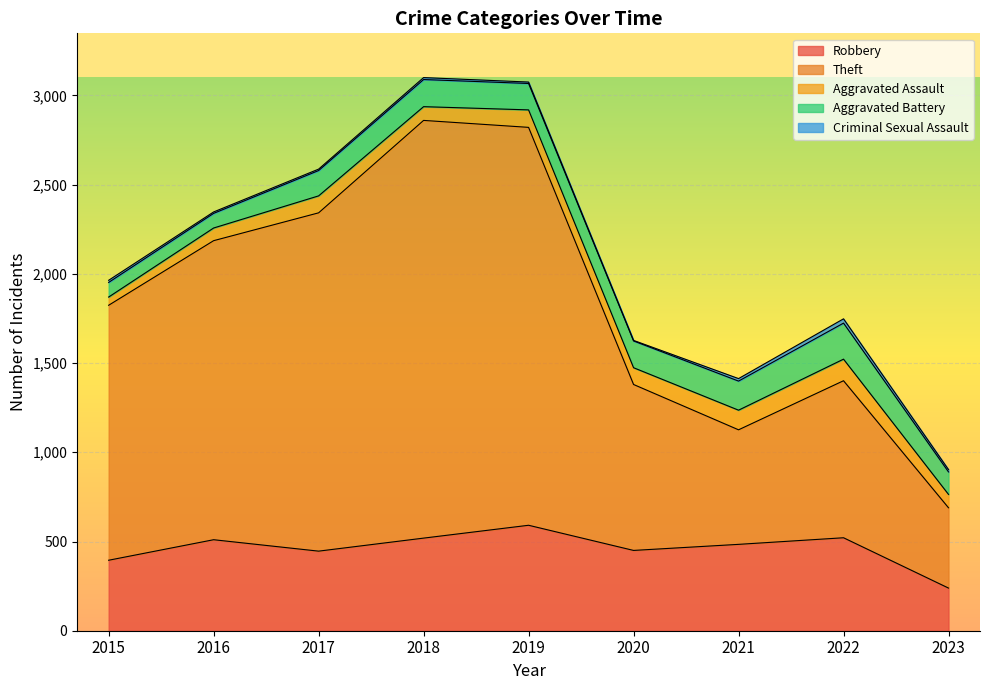

What is the sum of the Robbery values at 2022 and 2016?

1031